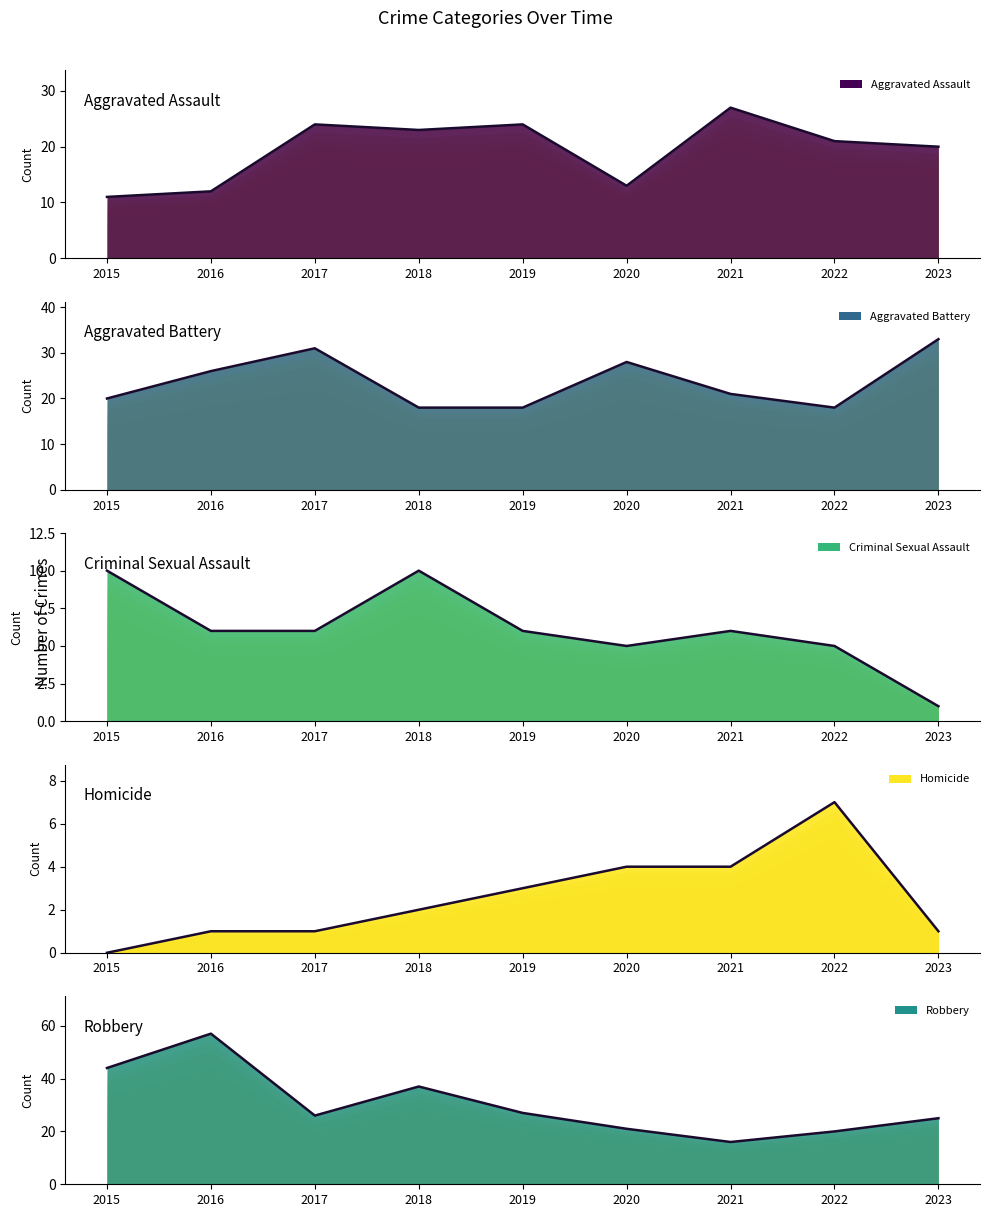

How many values in the Criminal Sexual Assault series are below 6?

3